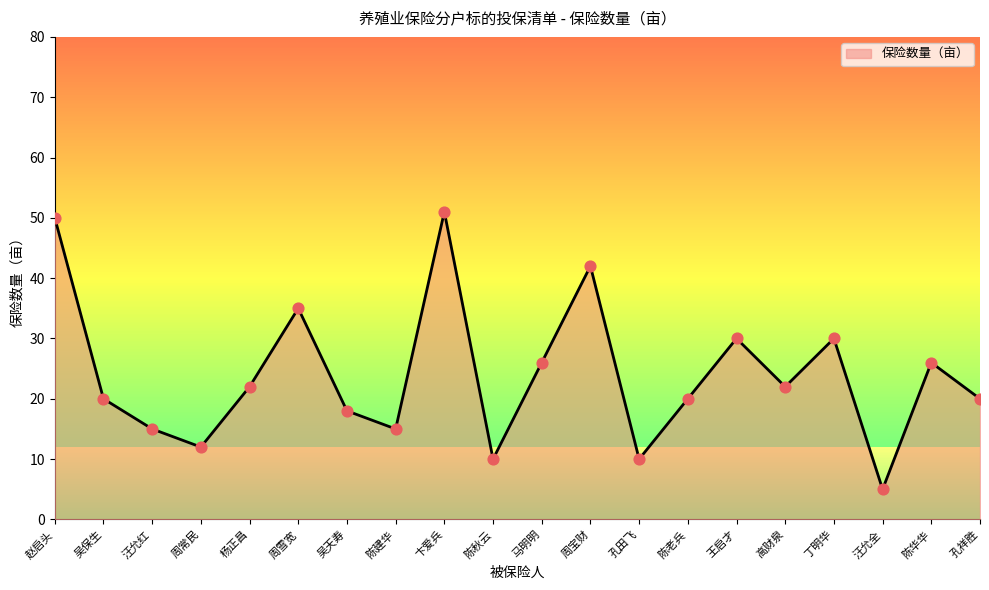

Between 孔祥胜 and 杨正昌, which is larger?

杨正昌